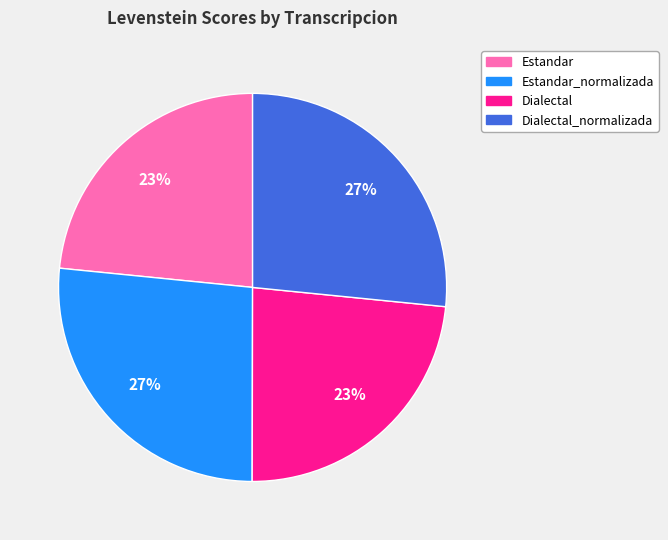

What is the ratio of the value at Dialectal to the value at Estandar_normalizada?

0.9